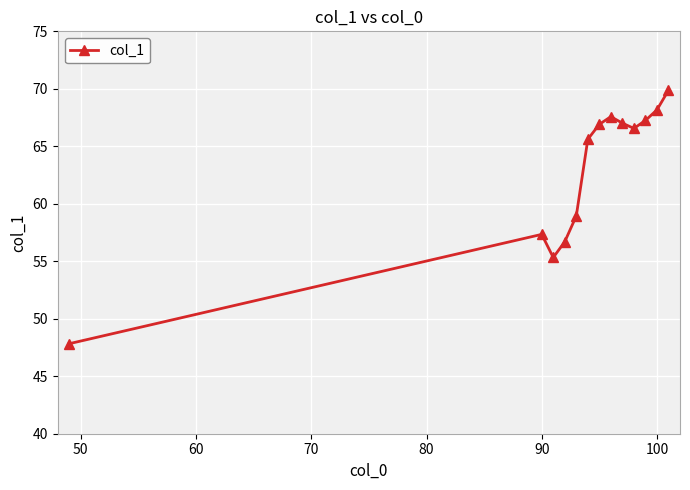

What is the value of the 1st point from the left?

47.8